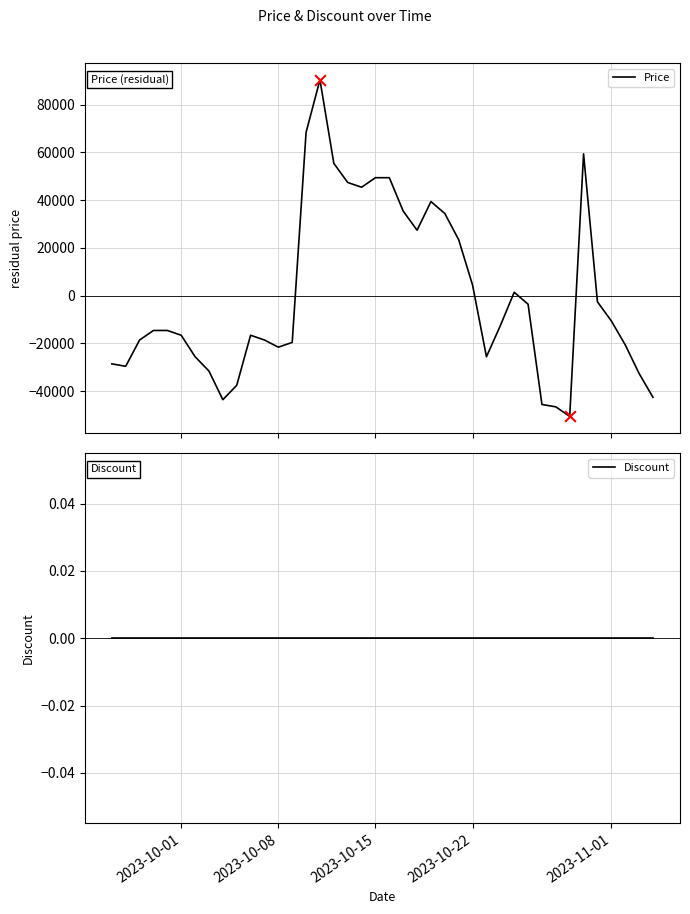

Which series contains the lowest Y value?

Price